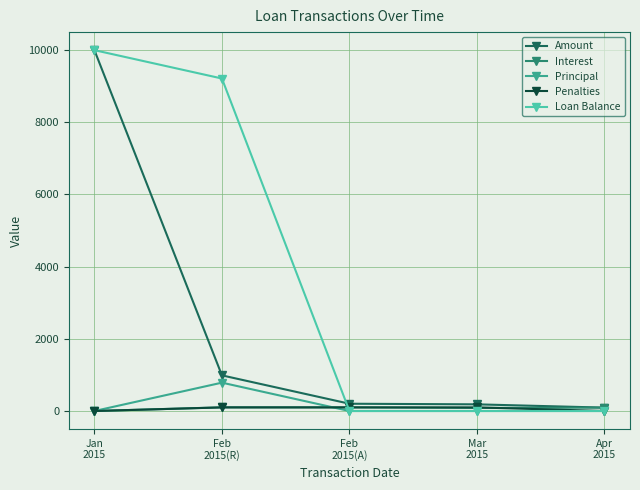

Which series has the largest range (max minus min)?

Loan Balance